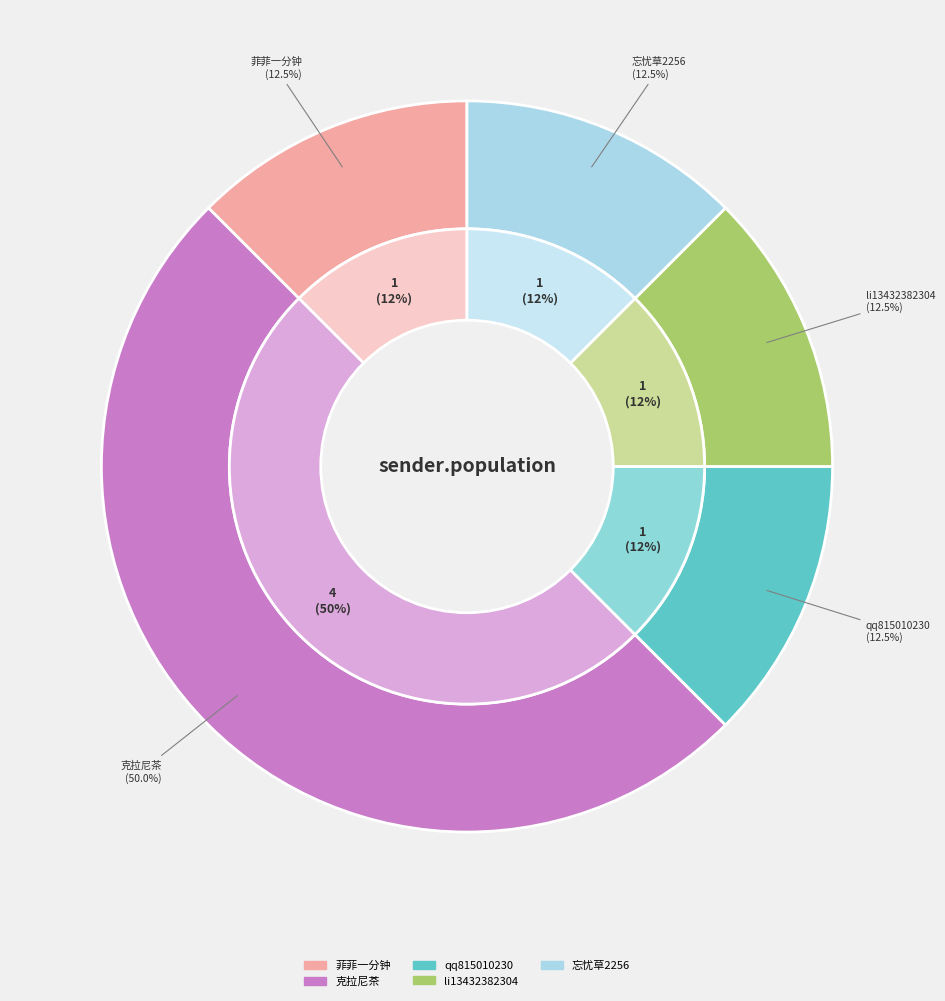

Which has a higher value, li13432382304 or 菲菲一分钟?

li13432382304